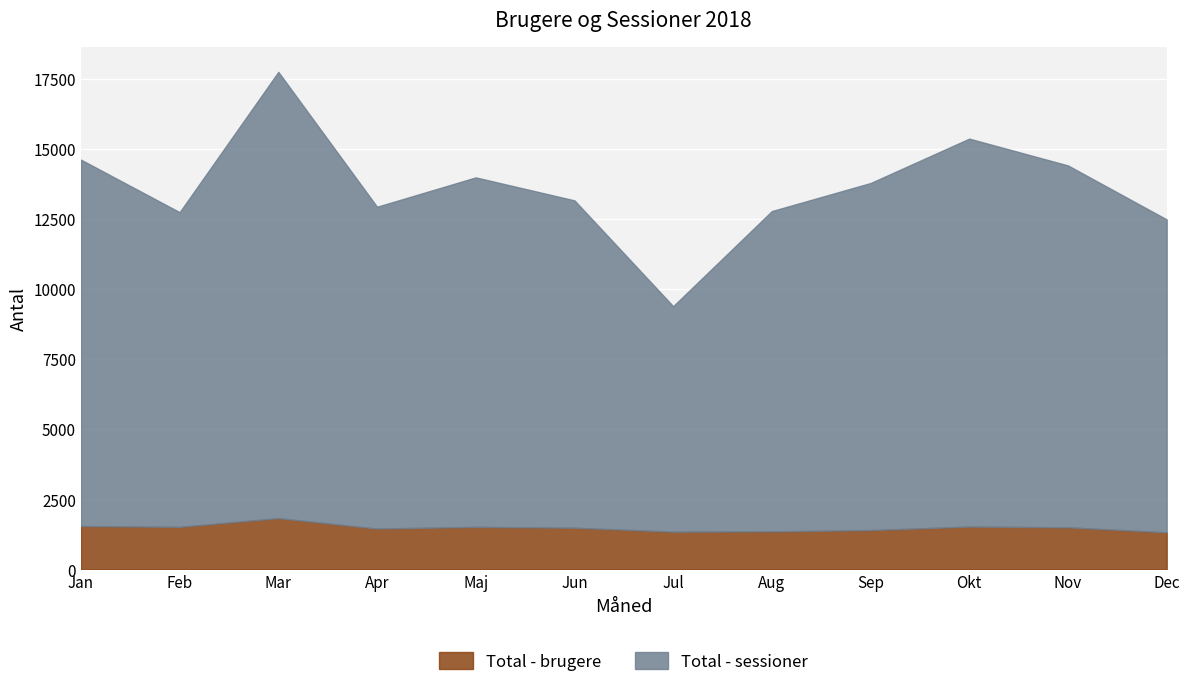

How many lines are shown in the chart?

2